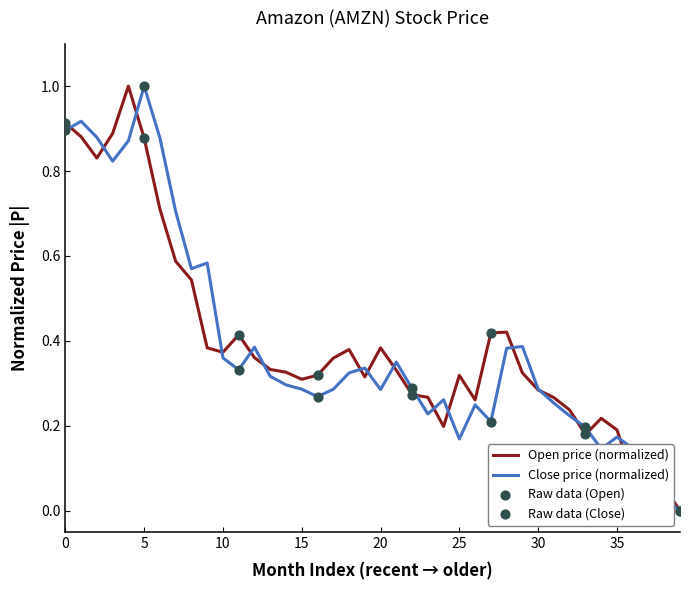

What is the maximum value shown in the chart?

1.0